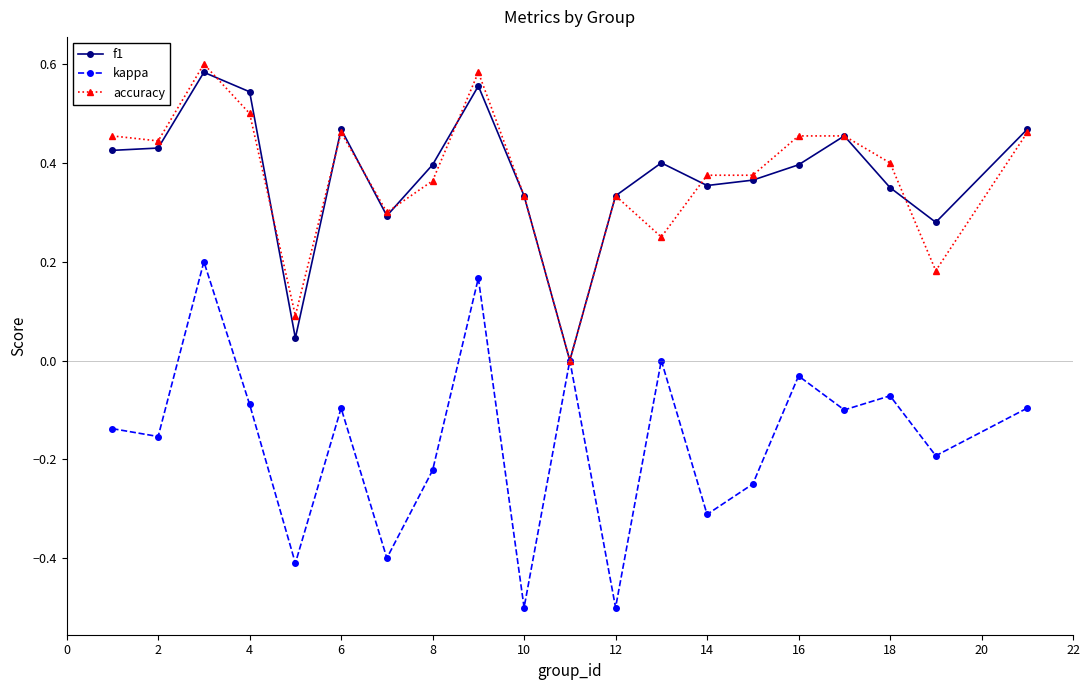

True or false: kappa has more than 2 interior local peaks.

True